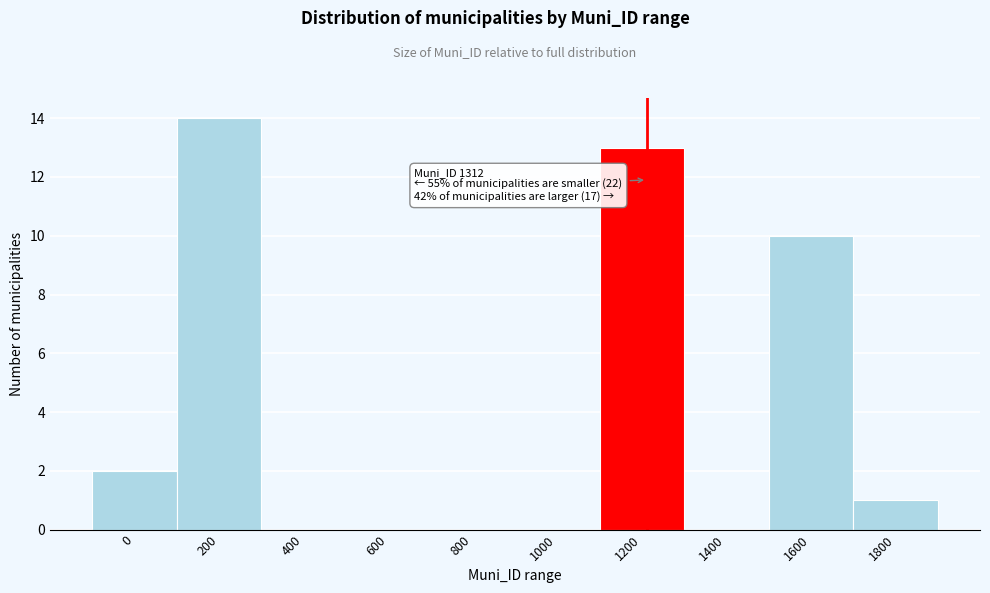

Reading left to right, what are all the values shown in this chart?

0=2	200=14	400=0	600=0	800=0	1000=0	1200=13	1400=0	1600=10	1800=1